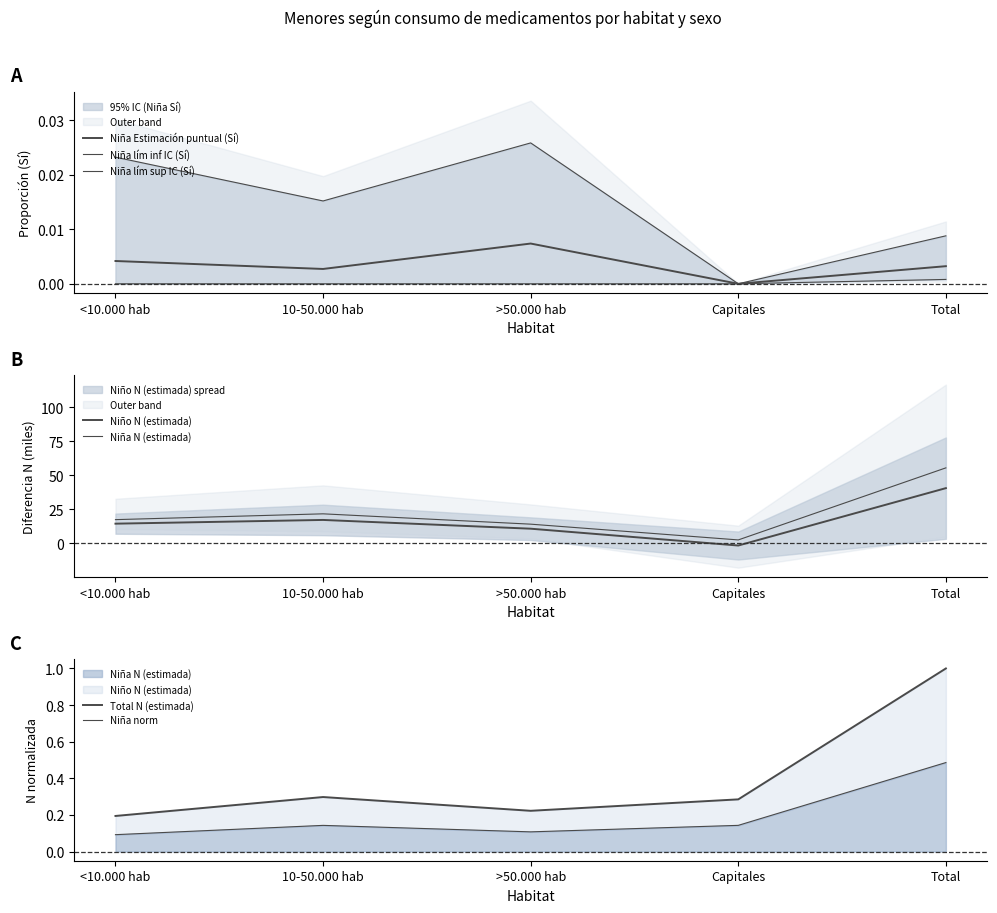

What is the sum of the Niño N (estimada) values at Capitales and <10.000 hab?

0.5